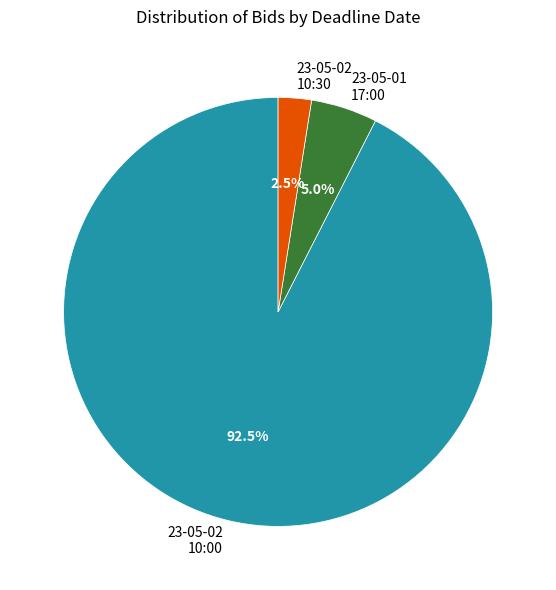

Which slice is the smallest?

23-05-02 10:30